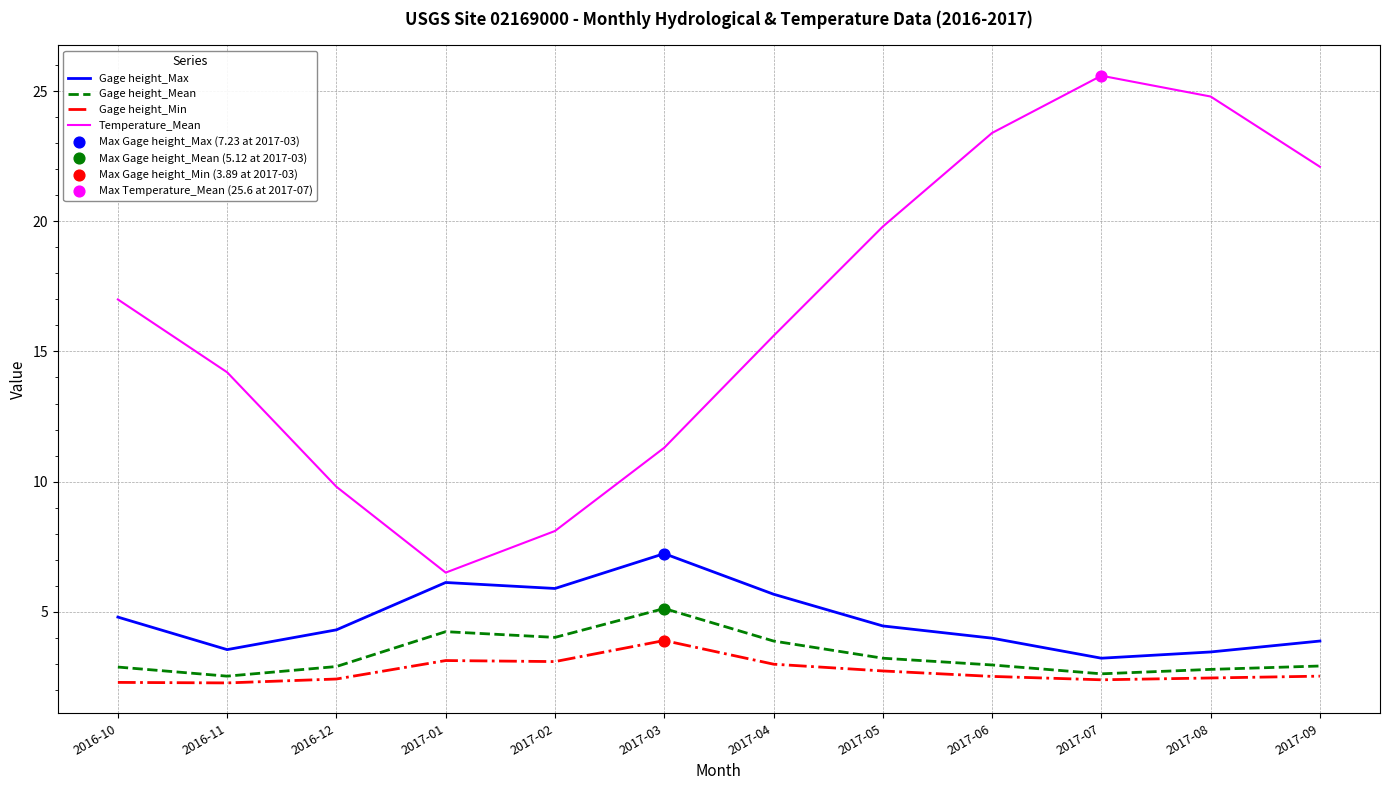

Is the value of Temperature_Mean at 2017-01 greater than the value of Gage height_Max at 2017-07?

Yes